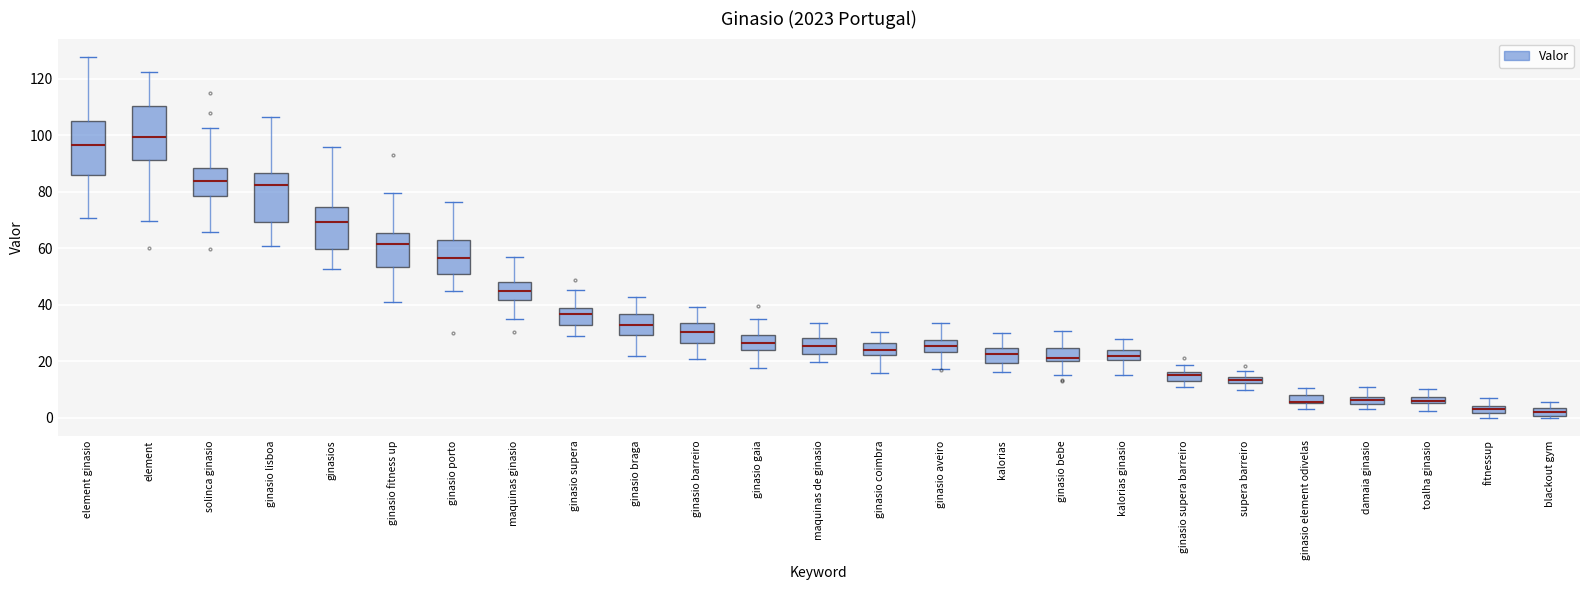

Where does the upper whisker of the box for maquinas de ginasio end on the y-axis? The values are not printed on the chart, so give them approximately, as read against the axis.

34